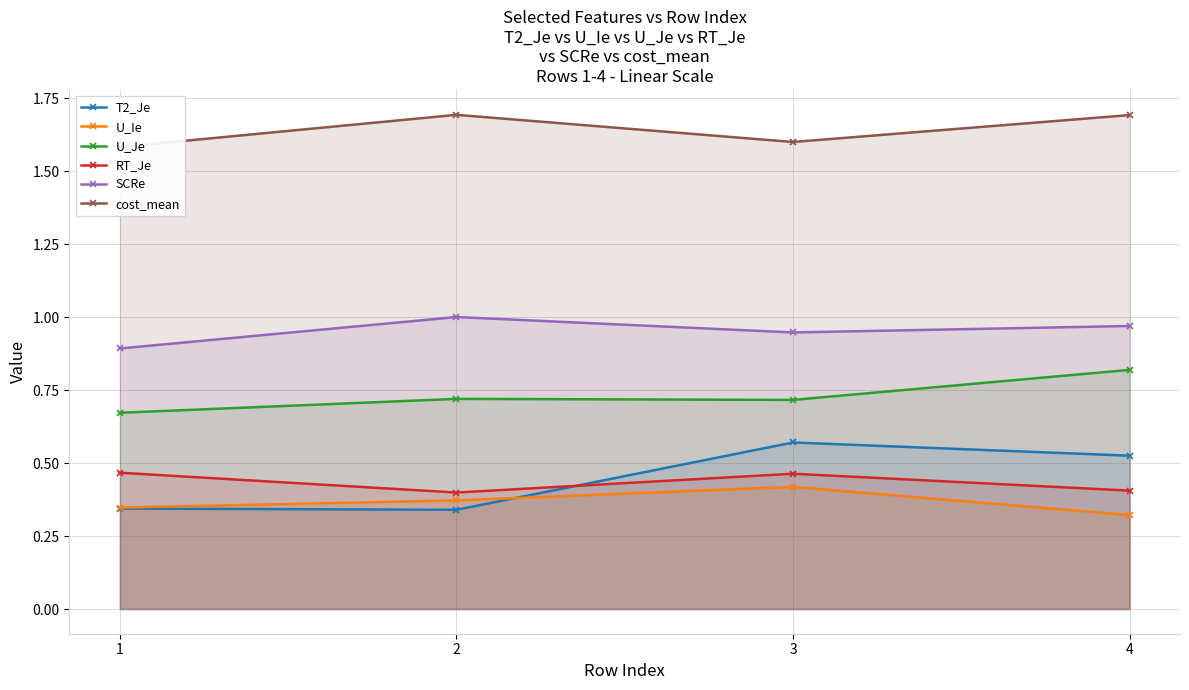

What is the value of the SCRe point at the 3rd from the left?

0.9